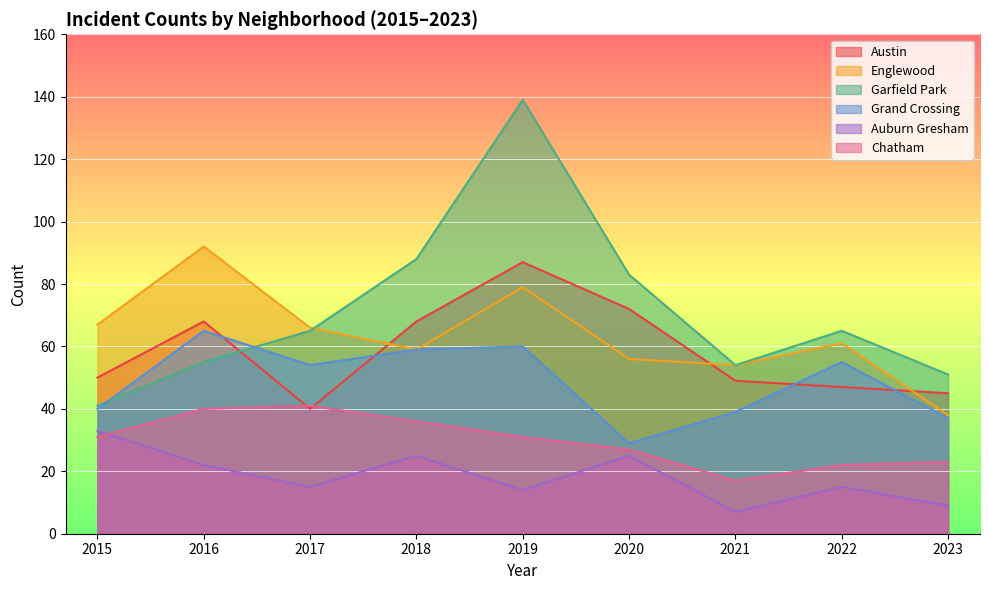

True or false: Garfield Park has a value of 51 at 2023.

True